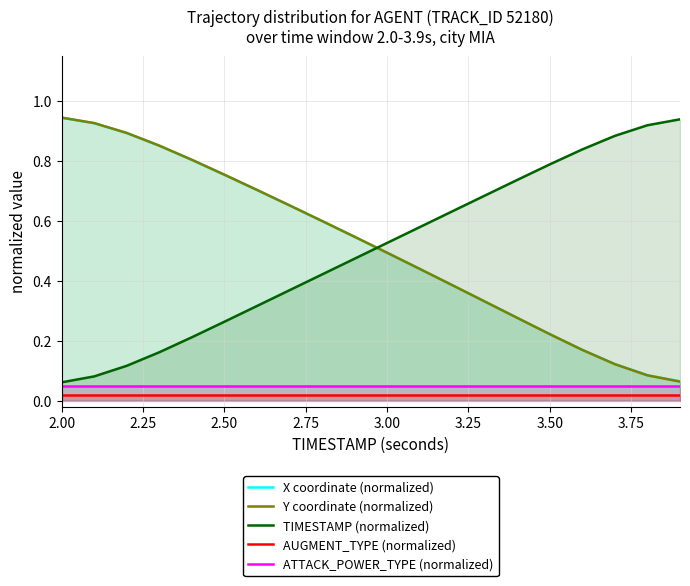

How many lines are shown in the chart?

5